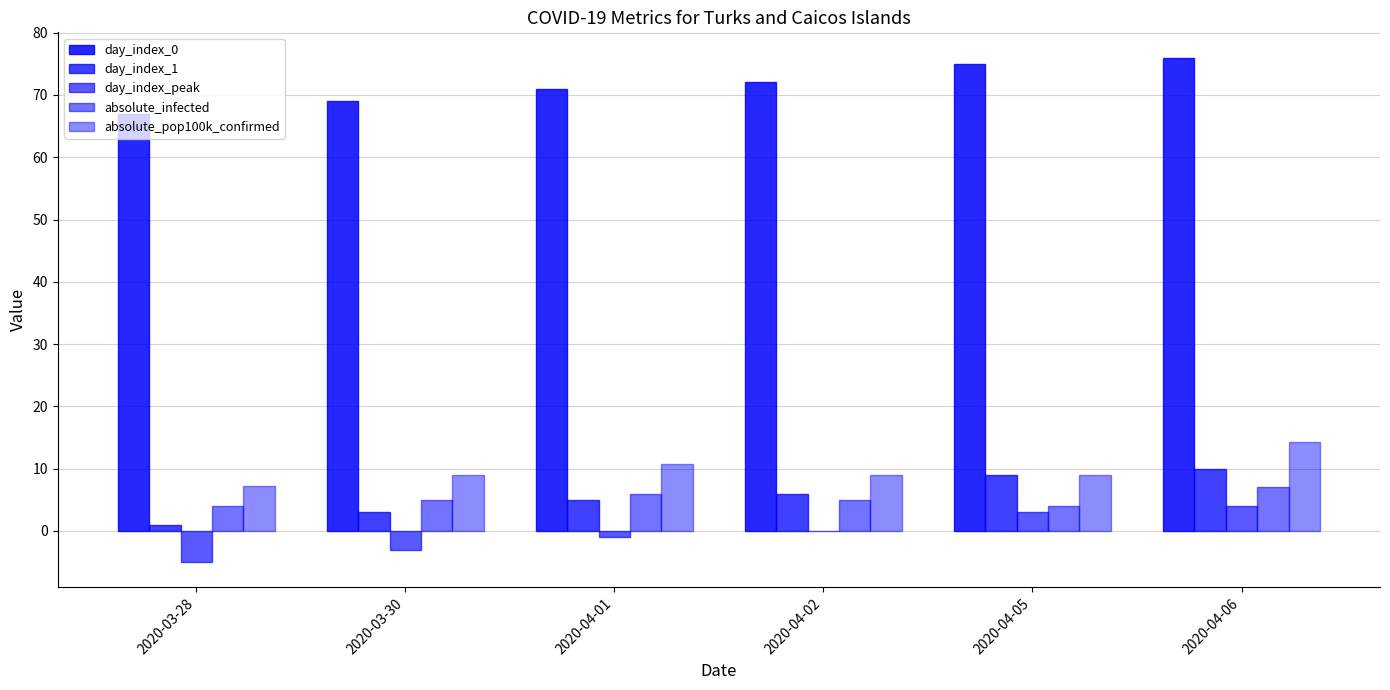

Where is absolute_pop100k_confirmed nearest to the value 10?

2020-04-01